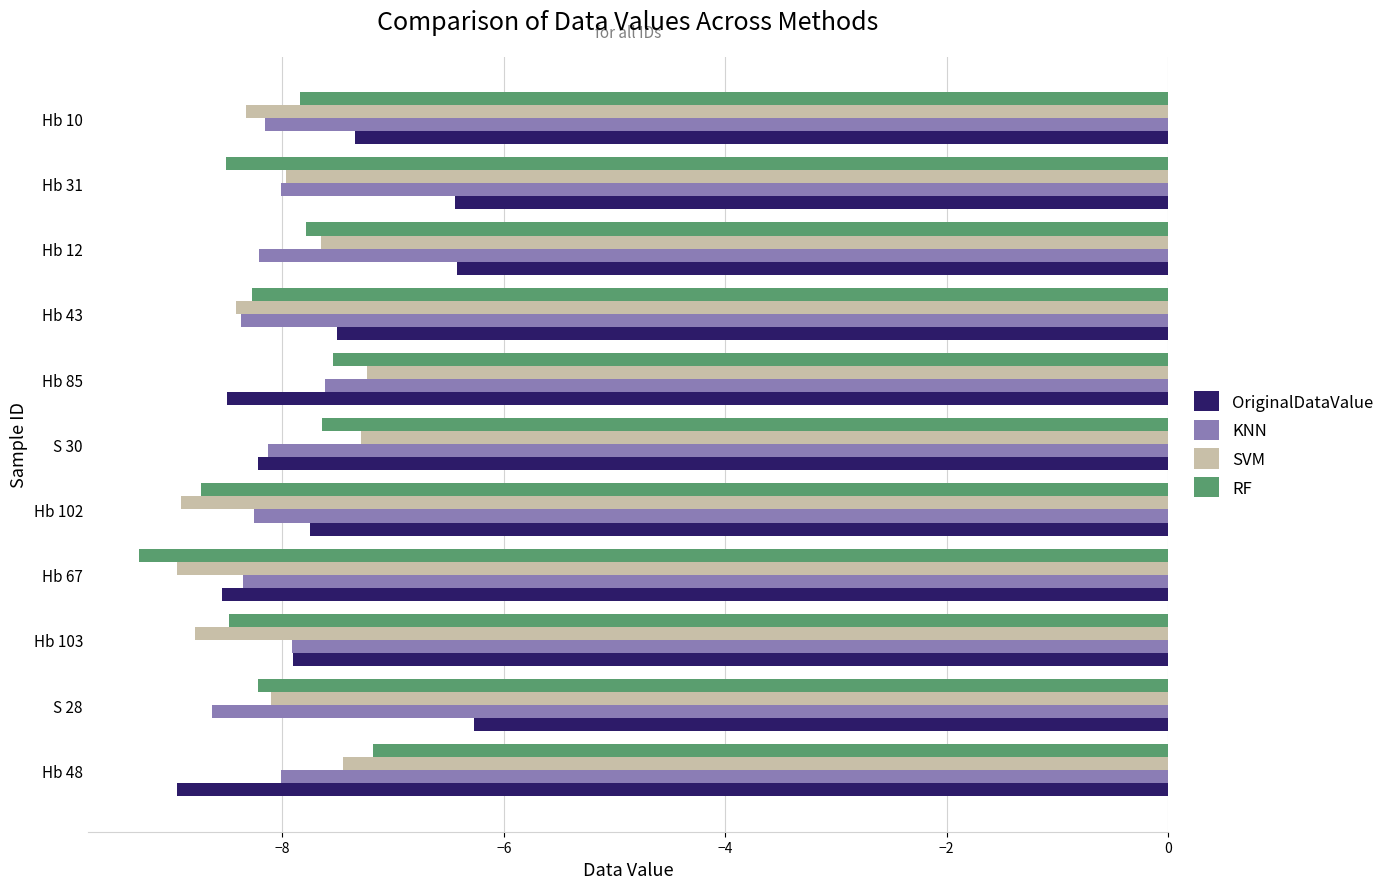

Between Hb 67 and Hb 85, which series saw the biggest shift?

RF